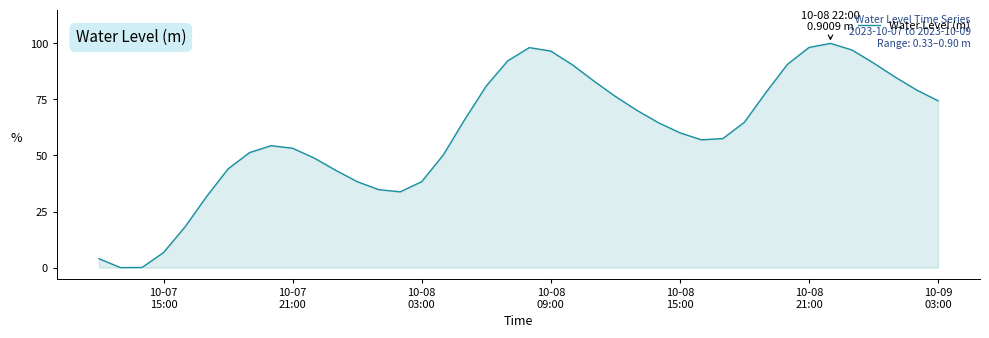

Does the chart display data point markers on the line(s)?

No